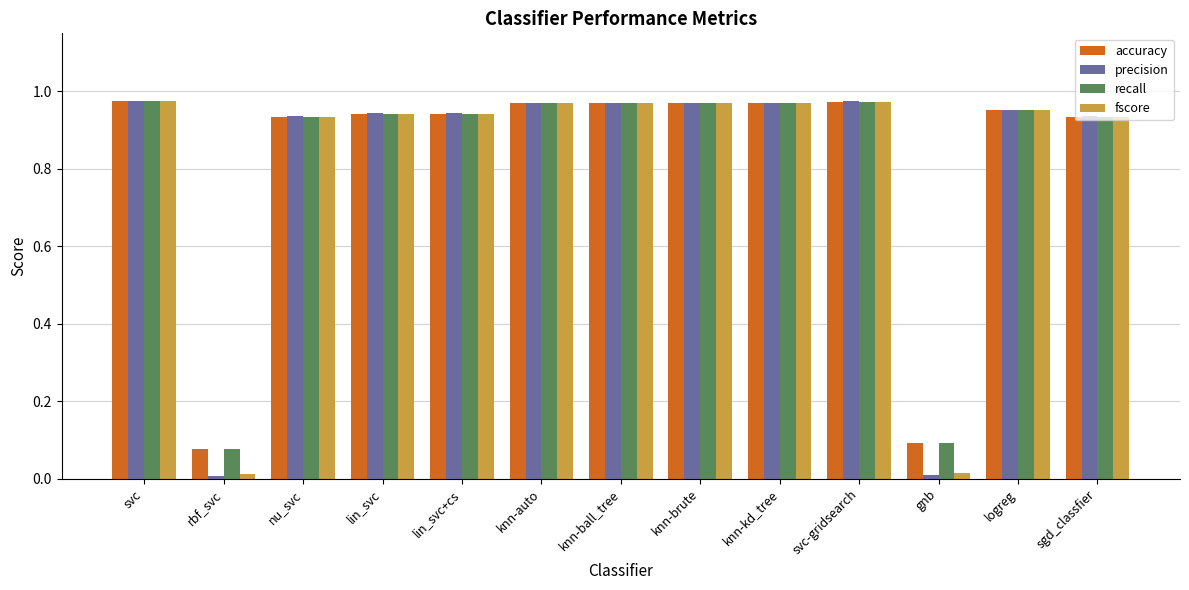

What is the sum of all recall values?

10.7